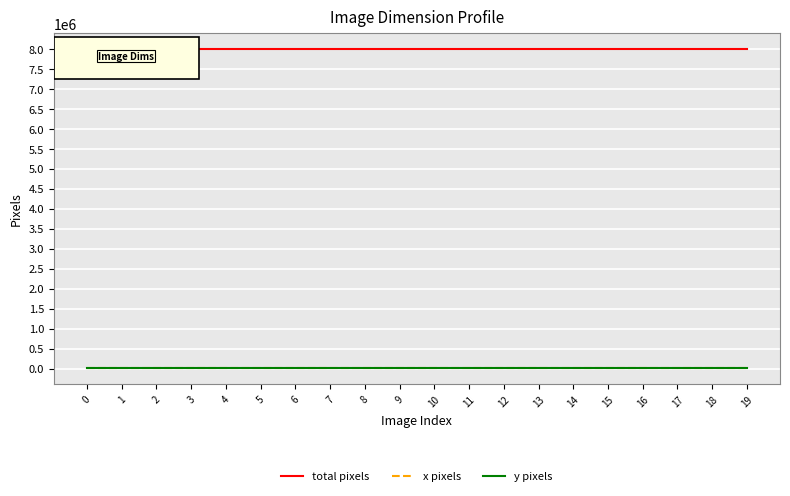

What is the sum of the x pixels values at 3 and 11?

6528